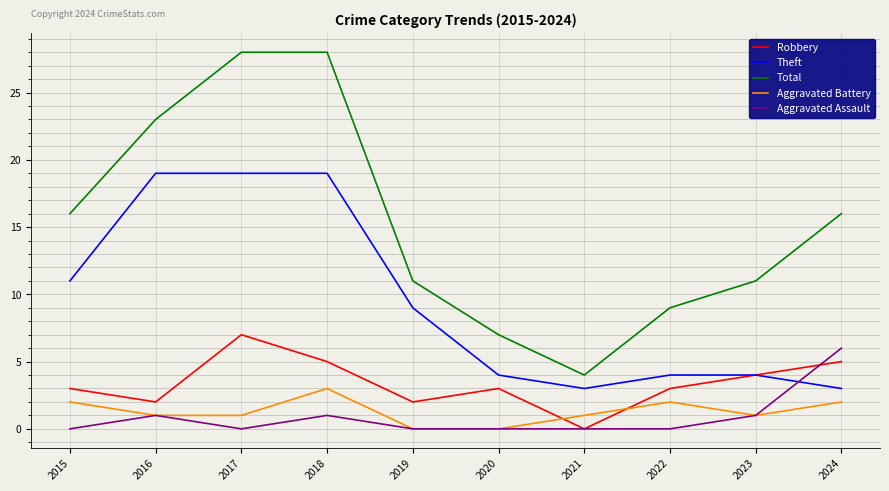

What is the difference between the Robbery values at 2020 and 2018?

2